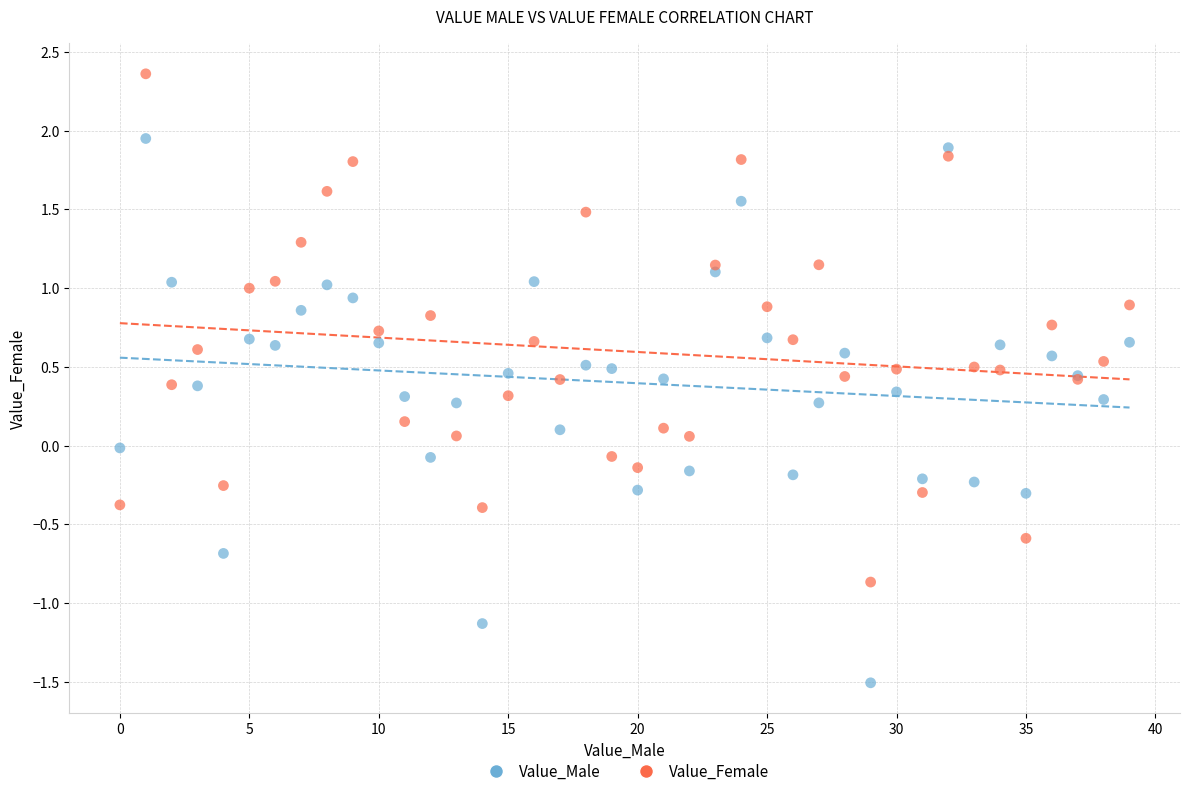

Which series reaches the minimum Y coordinate?

Value_Male